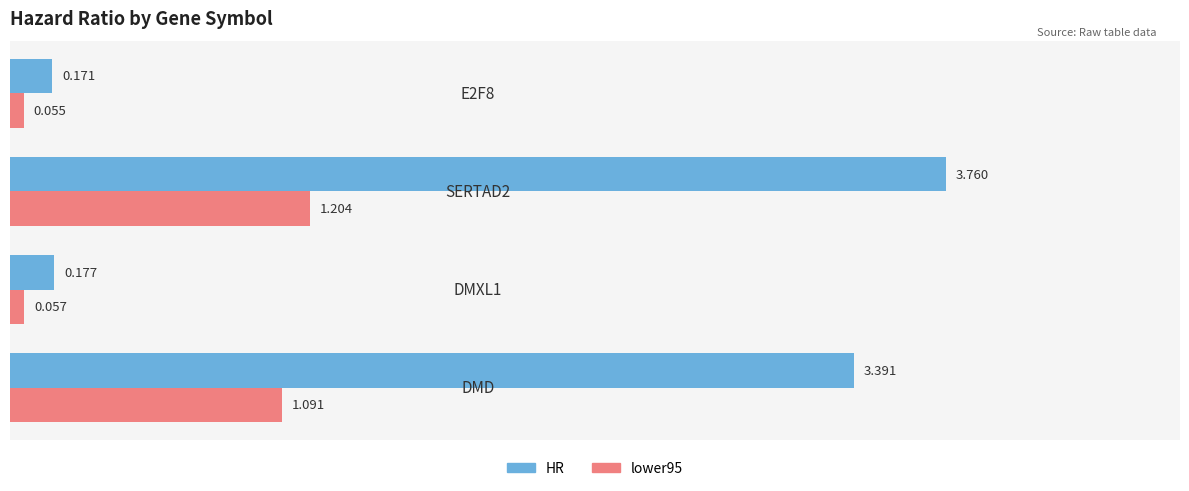

What are all the series names shown in the legend?

HR, lower95